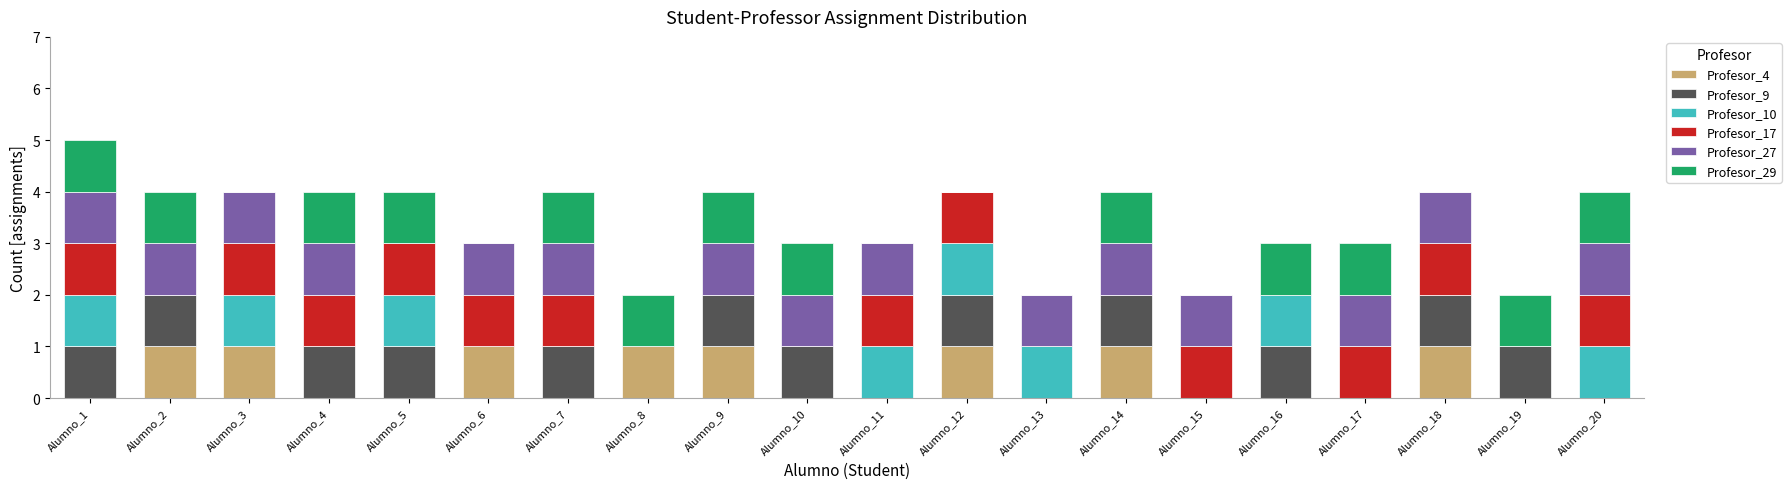

The Profesor_4 series shows 1 at Alumno_18. True or false?

True